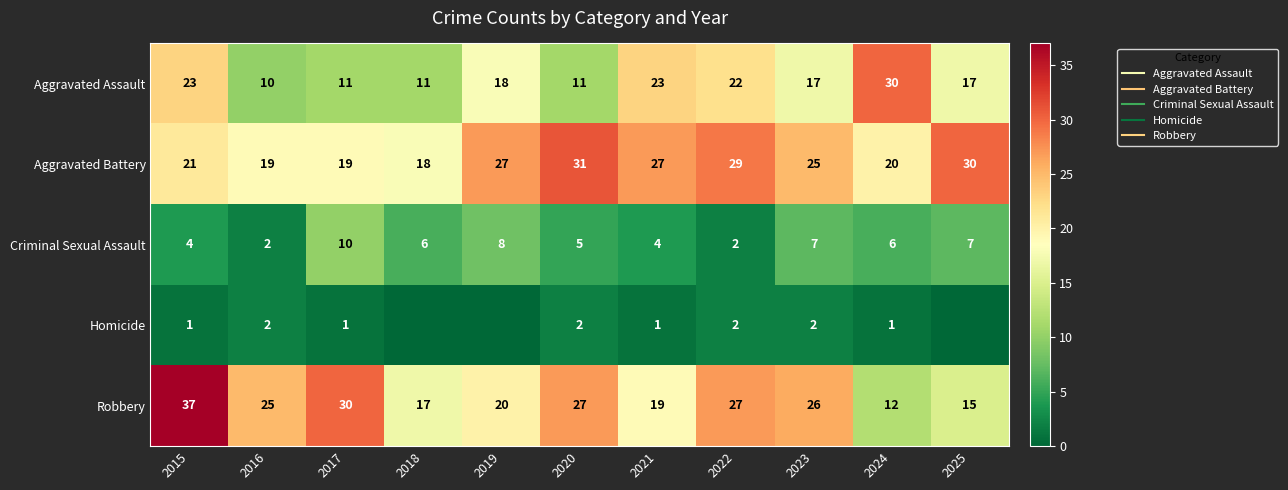

At which category is the sum across all series the highest?

2015